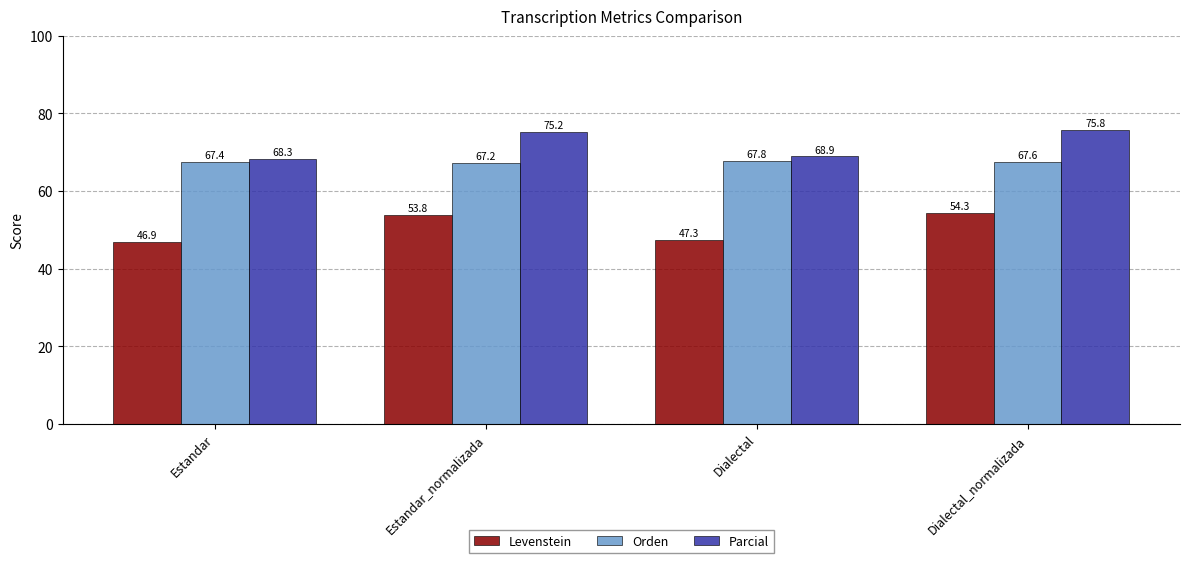

What is the label of the 2nd bar from the left?

Estandar_normalizada